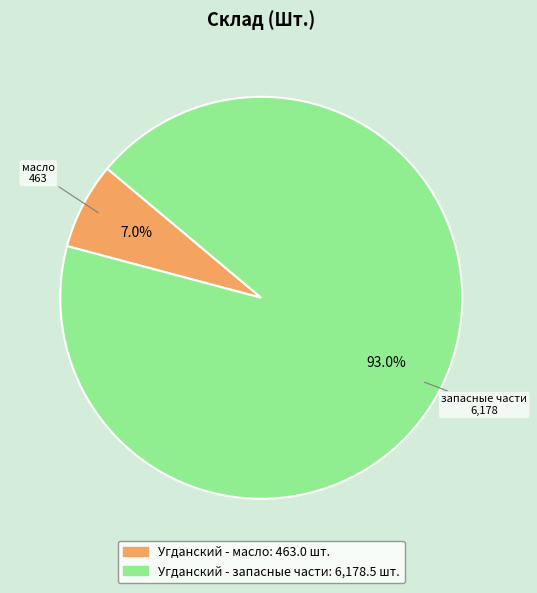

Rank the categories by value from lowest to highest.

Угданский - масло, Угданский - запасные части